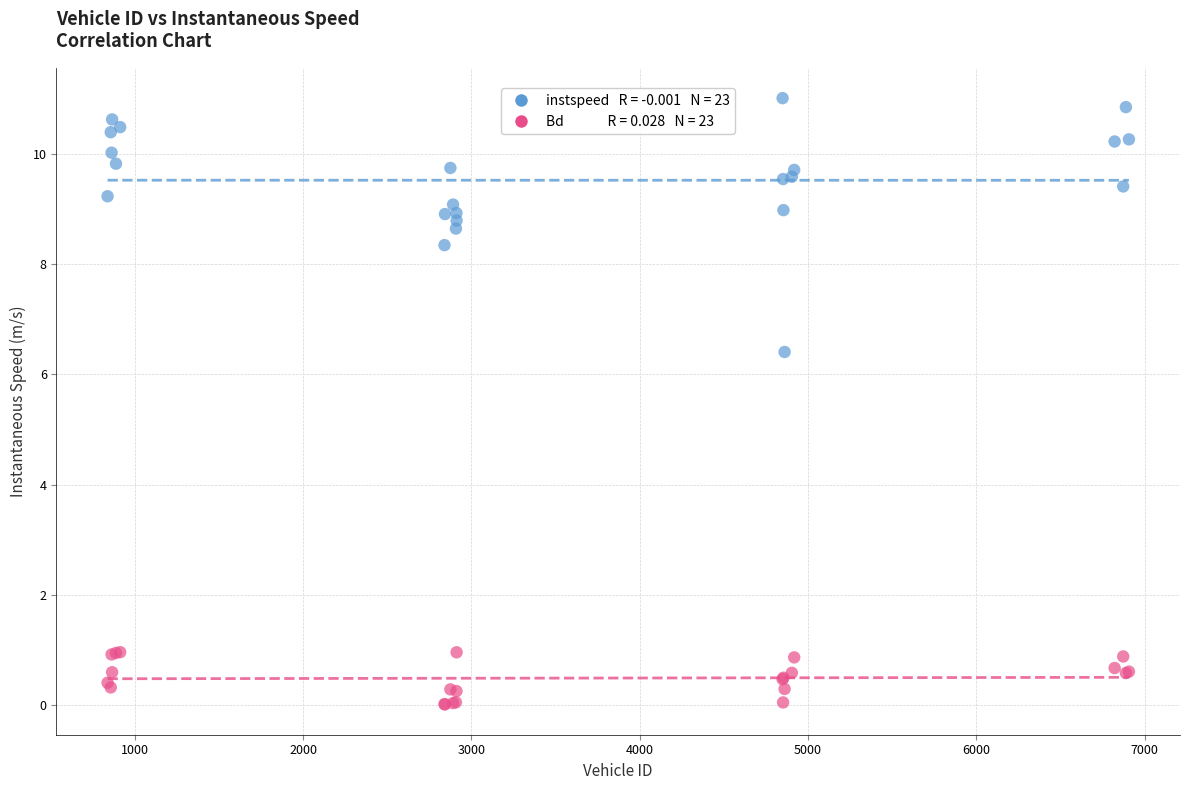

Across all series, what Y value is closest to 5?

6.4